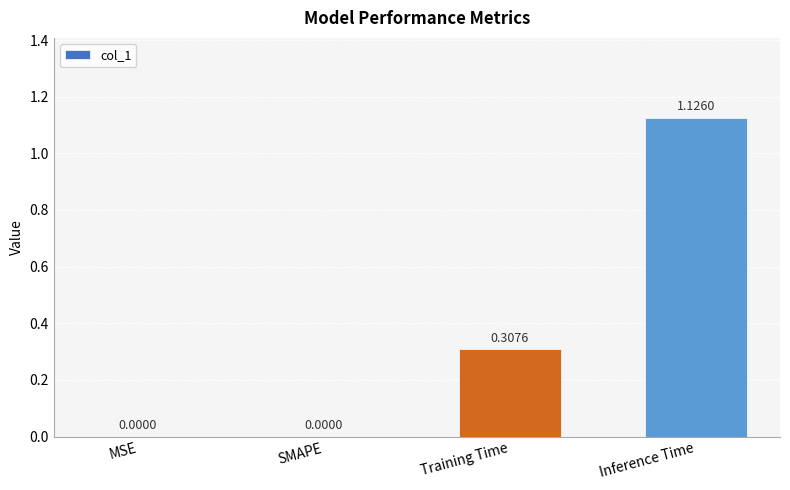

How many distinct data groups are displayed?

1